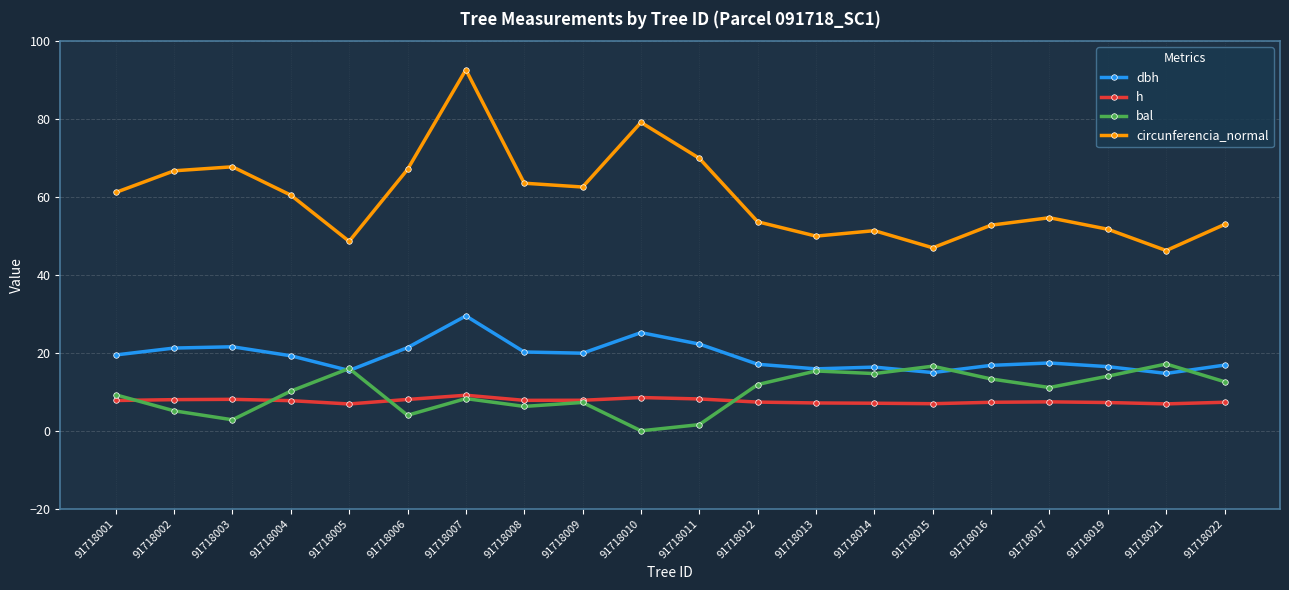

At which category does circunferencia_normal reach its first local peak?

91718003